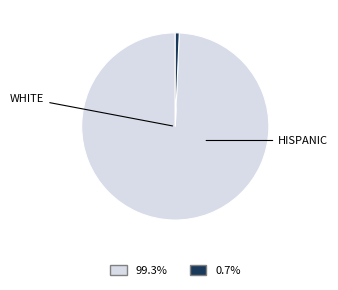

Is there any slice that represents more than half of the pie?

Yes